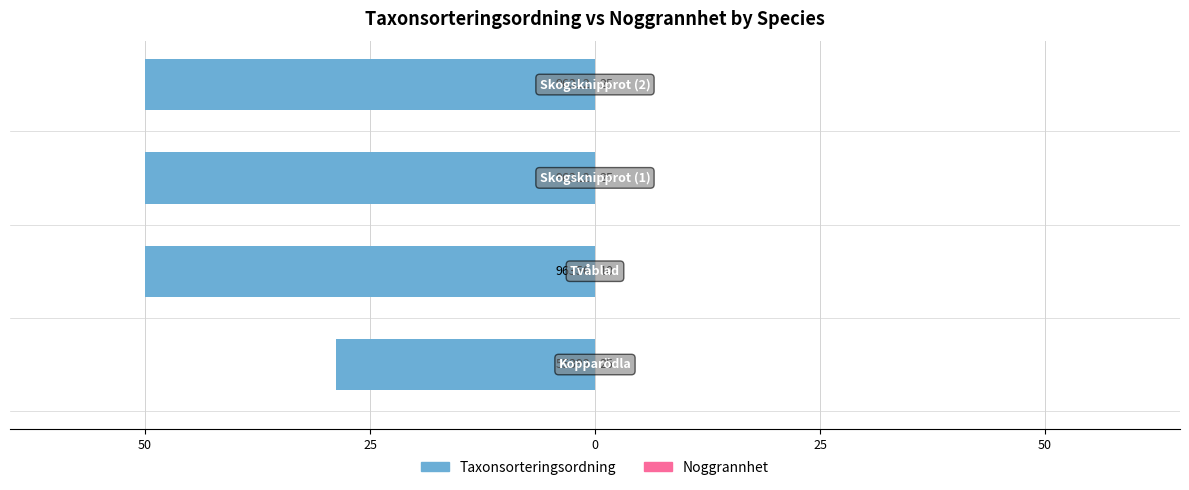

At 25, list the series in order from largest to smallest.

Noggrannhet, Taxonsorteringsordning